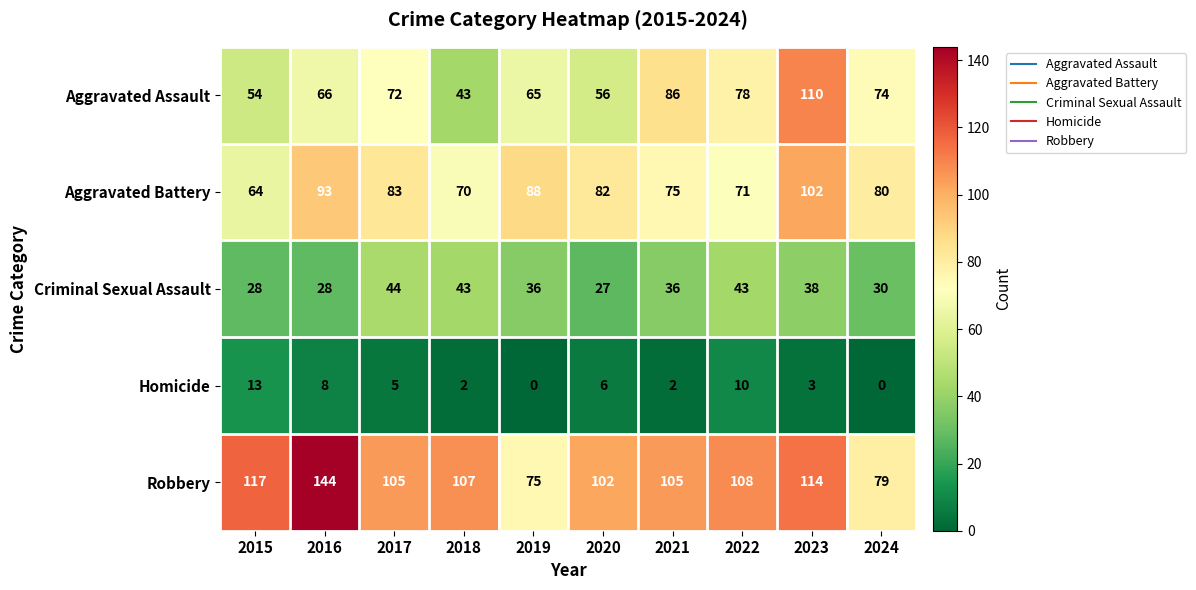

True or false: Aggravated Battery has a value of 64 at 2015.

True